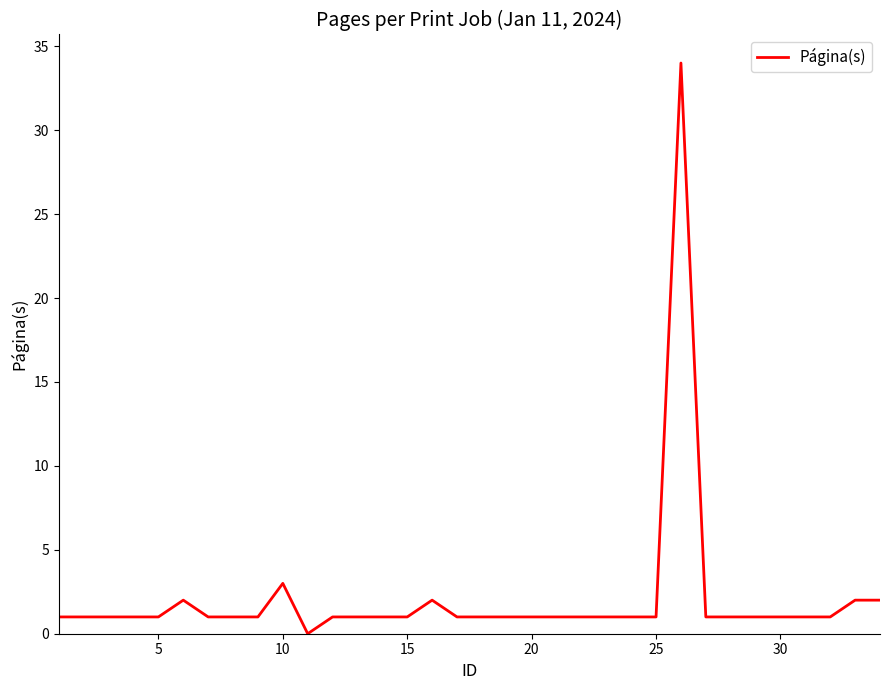

What is the difference between the maximum and minimum values?

34